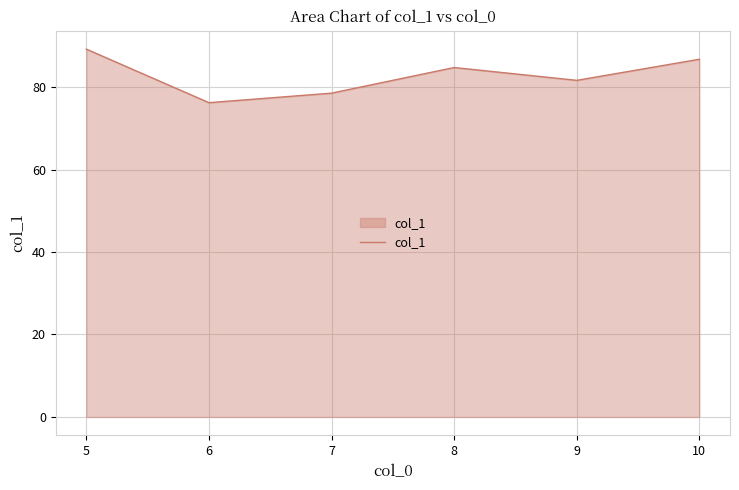

Rank the categories by value from lowest to highest.

6, 7, 9, 8, 10, 5